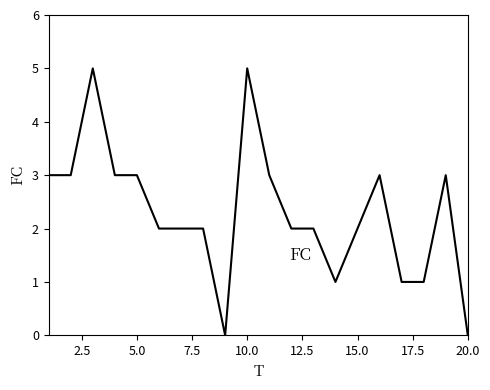

What is the average value?

2